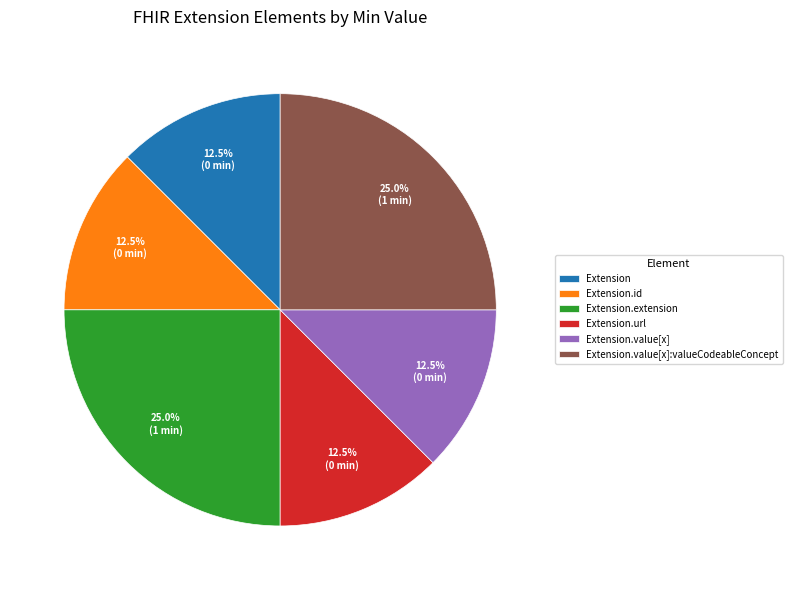

How many segments does this pie chart have?

6